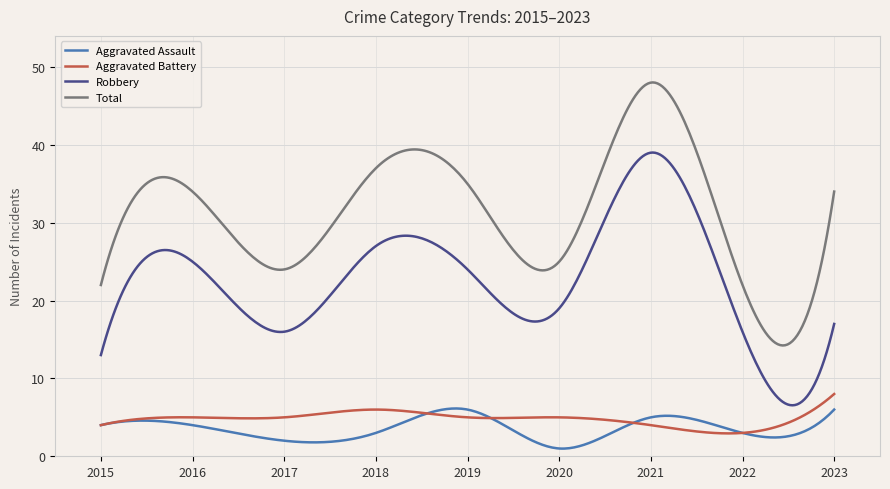

Which series has the largest total across all categories?

Total